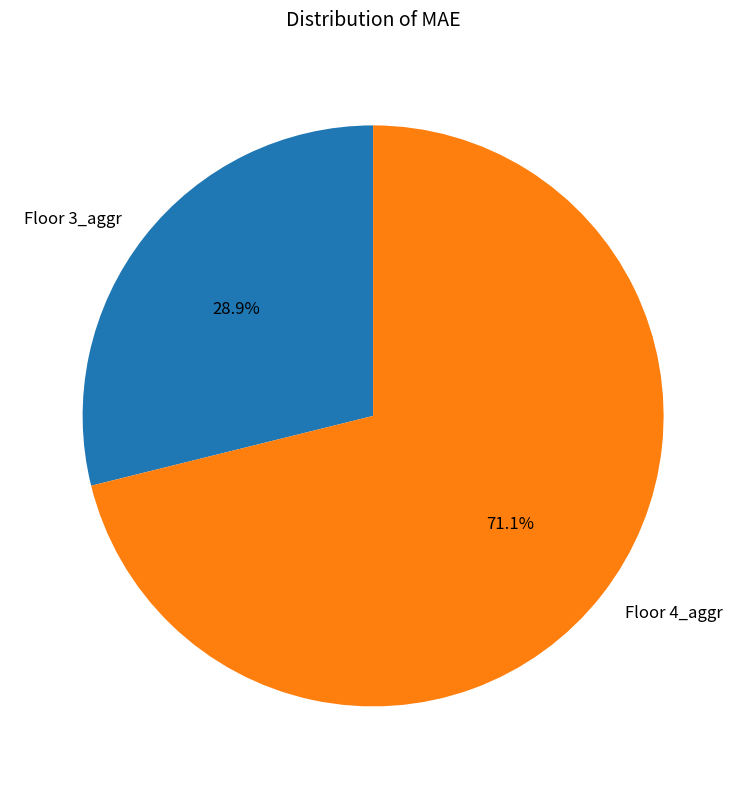

Rank the categories by value from lowest to highest.

Floor 3_aggr, Floor 4_aggr